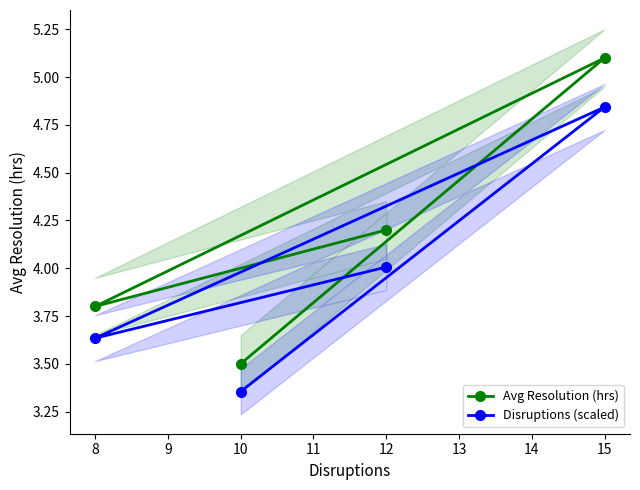

Rank the categories by Disruptions (scaled) value from lowest to highest.

10, 8, 12, 15